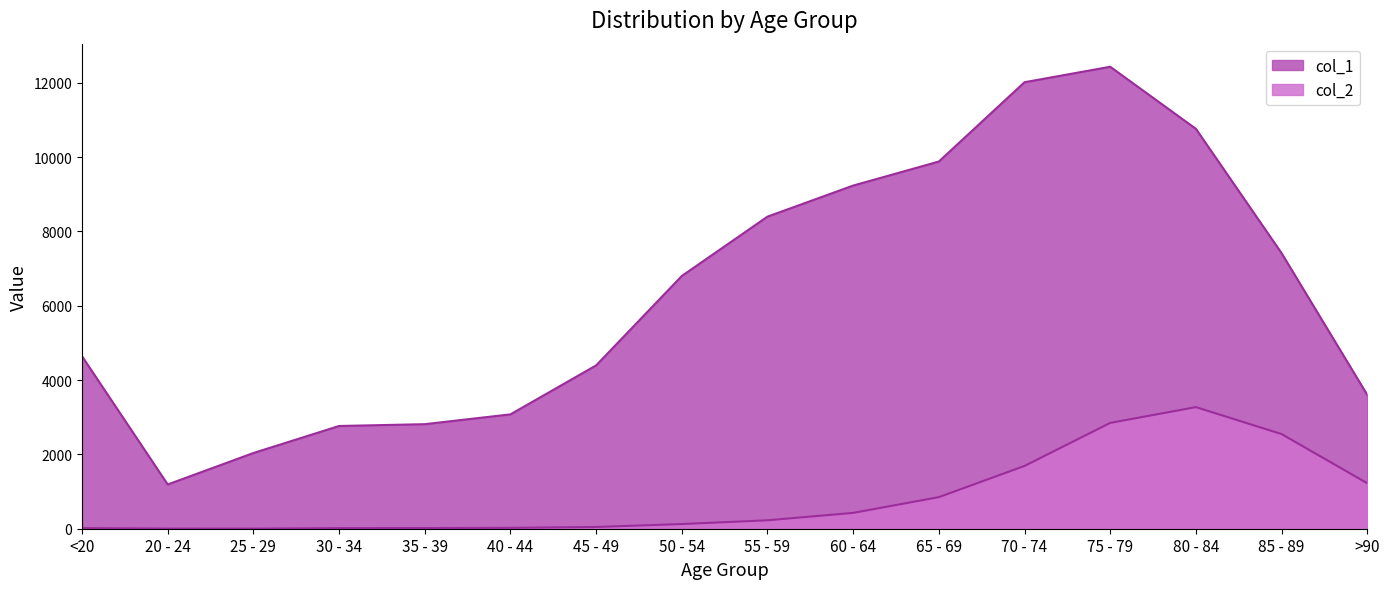

What is the sum of all col_2 values?

13343